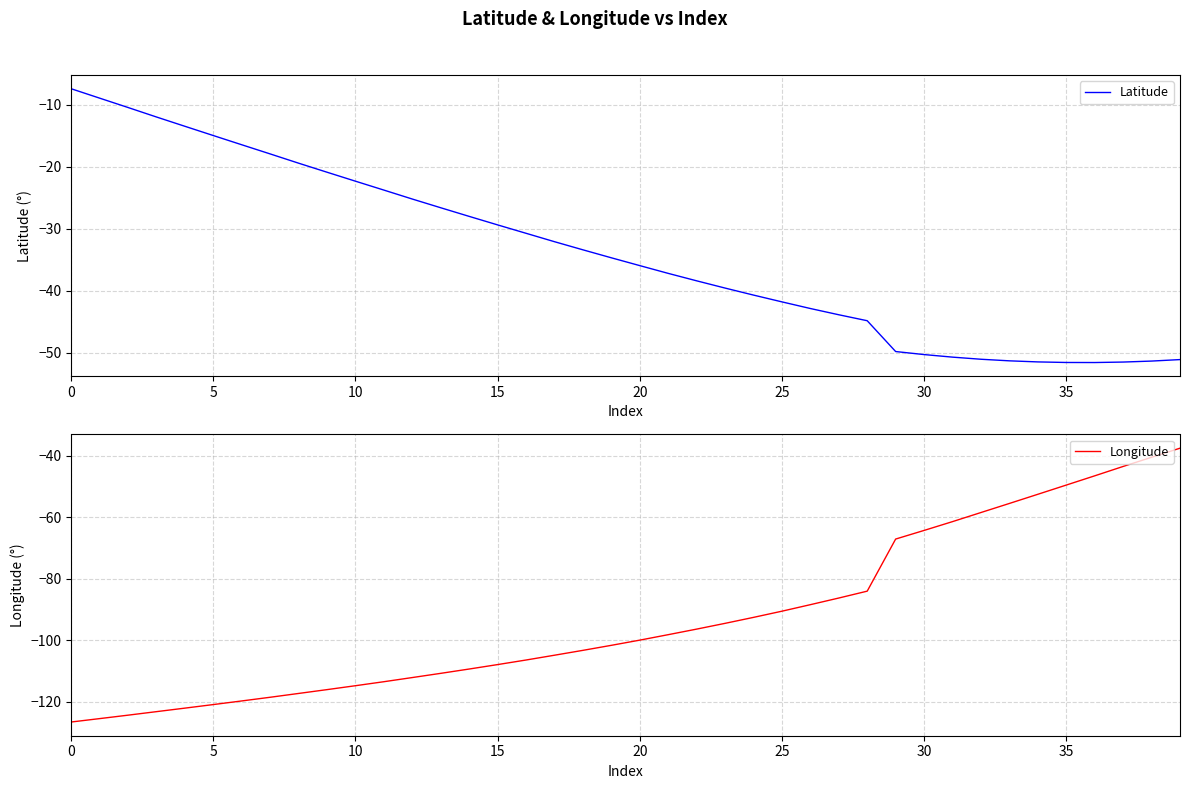

Reading left to right, transcribe all the data shown in this chart.

Latitude: -7.4	-9.0	-10.5	-12.0	-13.5	-15.0	-16.5	-18.0	-19.5	-20.9	-22.4	-23.8	-25.2	-26.6	-28.0	-29.4	-30.8	-32.1	-33.4	-34.7	-36.0	-37.2	-38.4	-39.6	-40.7	-41.8	-42.9	-43.9	-44.9	-49.8	-50.3	-50.7	-51.1	-51.3	-51.5	-51.6	-51.6	-51.5	-51.4	-51.1
Longitude: -126.5	-125.4	-124.3	-123.2	-122.0	-120.9	-119.7	-118.5	-117.3	-116.0	-114.7	-113.4	-112.1	-110.7	-109.3	-107.9	-106.4	-104.8	-103.3	-101.6	-99.9	-98.2	-96.4	-94.5	-92.5	-90.5	-88.4	-86.3	-84.0	-67.1	-64.3	-61.4	-58.5	-55.5	-52.6	-49.6	-46.6	-43.5	-40.5	-37.6